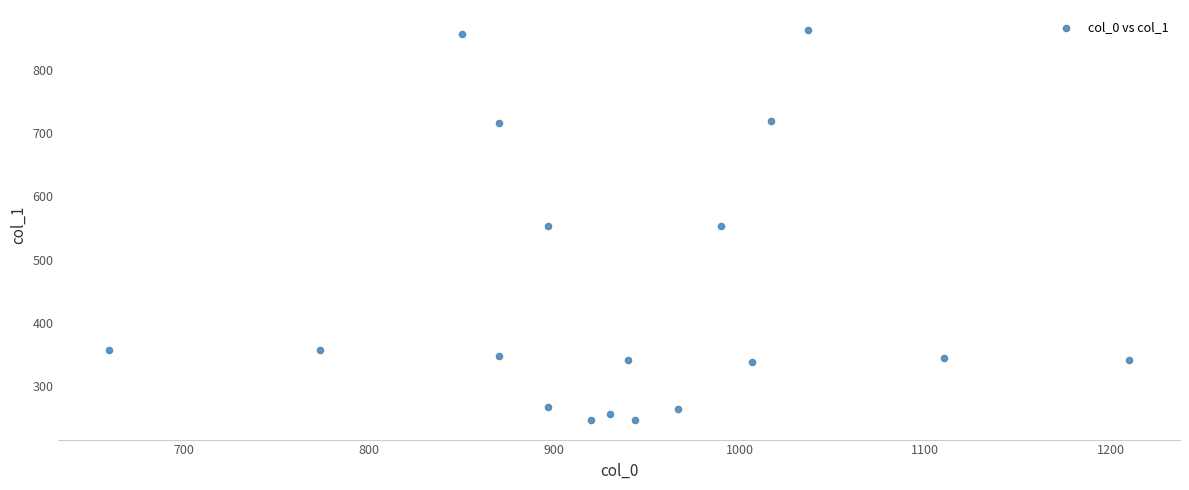

What is the range of X values (max minus min)?

550.0